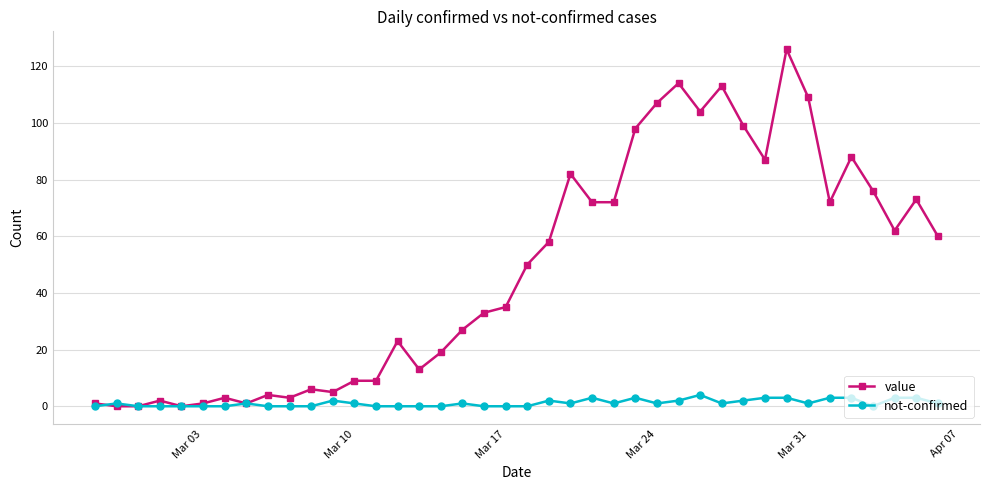

What is the greatest value displayed?

126